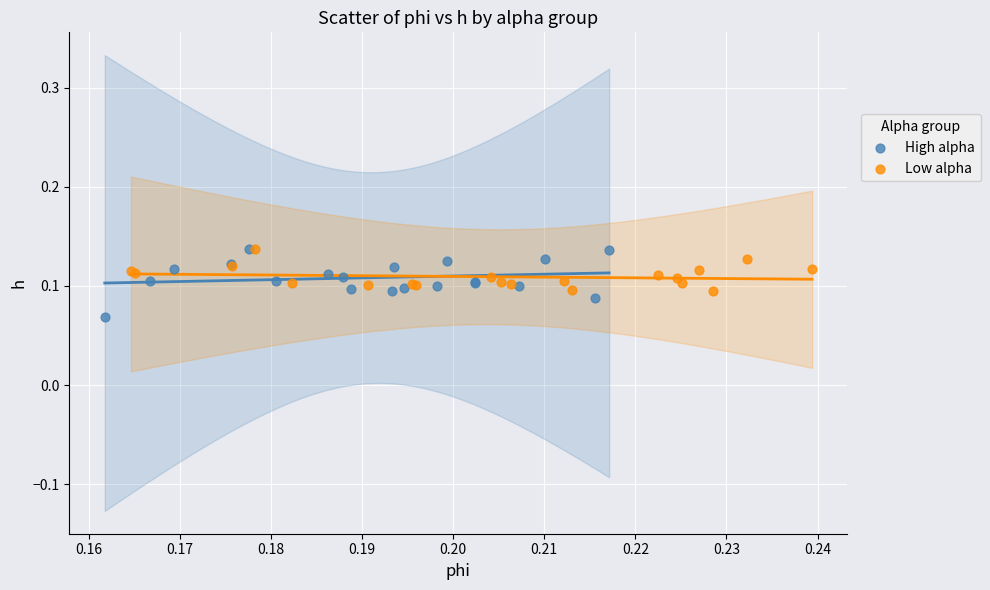

Which series has the largest Y range (max minus min)?

High alpha